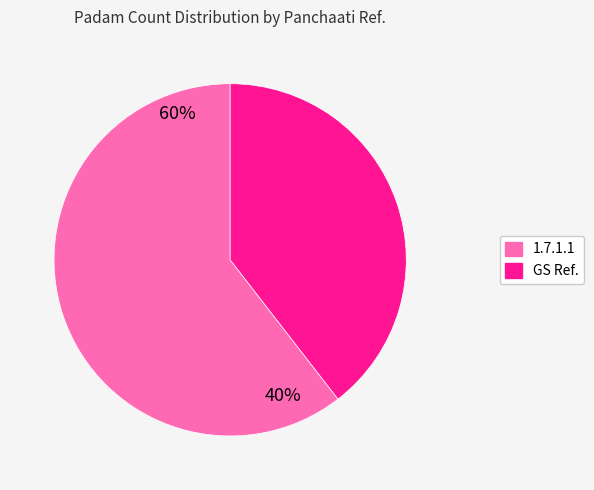

How many segments does this pie chart have?

2